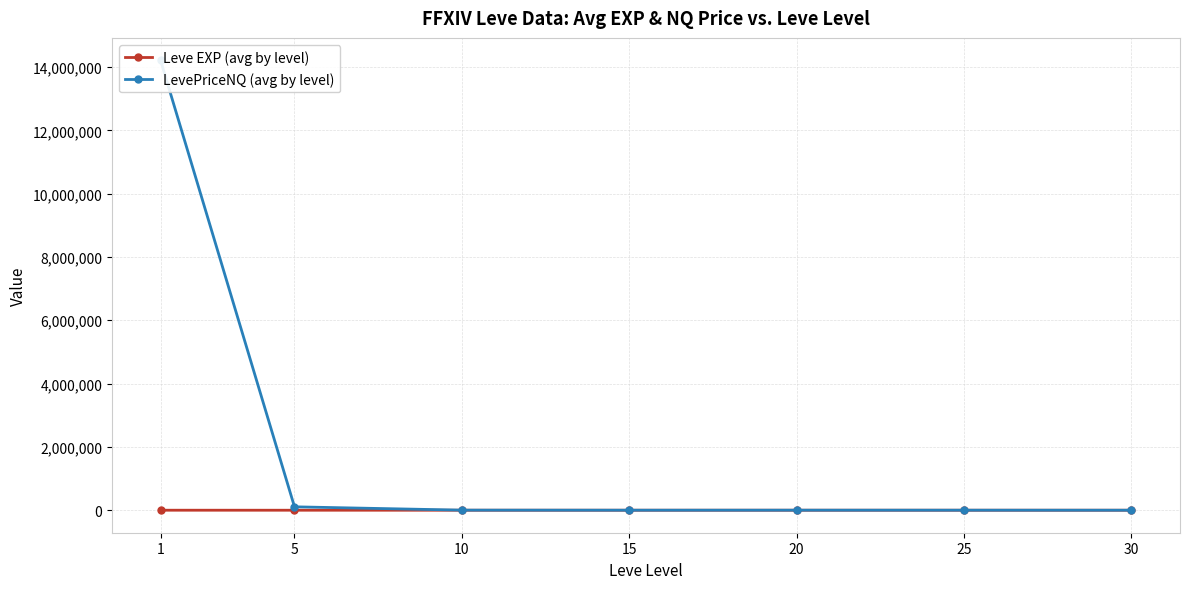

What is the spread (max minus min) of values at 30?

380.5